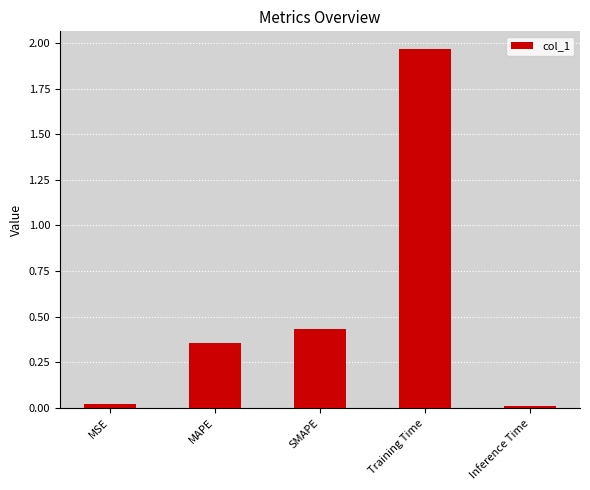

What is the change in value from MSE to Training Time?

+1.9